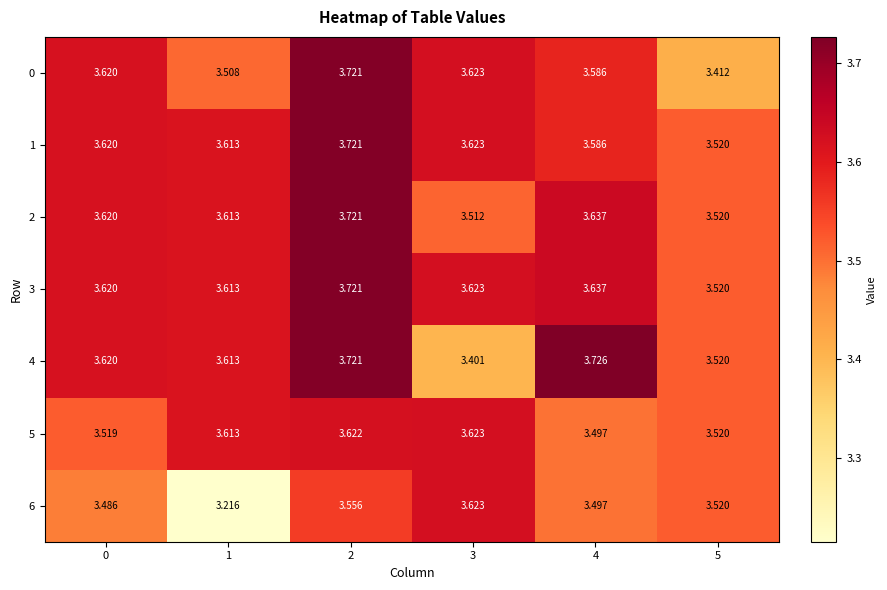

Is the value of 6 at 5 greater than the value of 4 at 1?

No